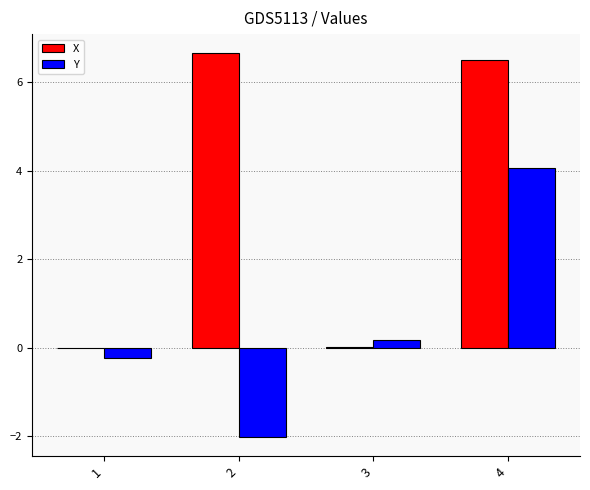

At which category is the sum across all series the highest?

4